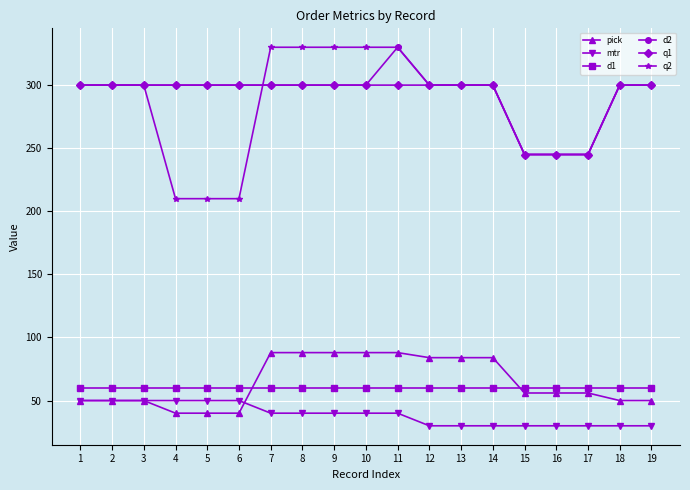

True or false: pick and q1 intersect in this chart.

False